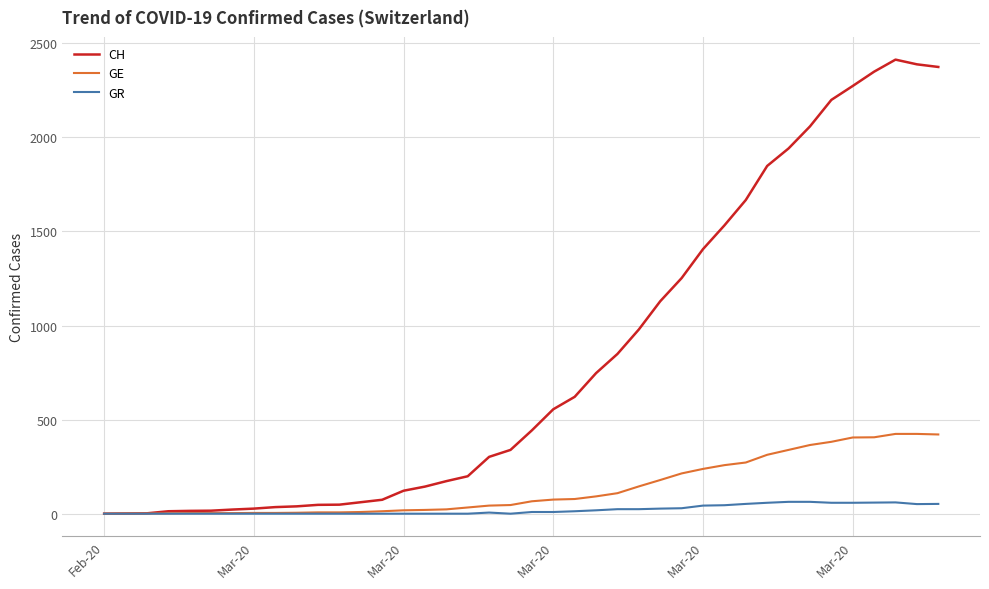

What is the maximum value for GE?

424